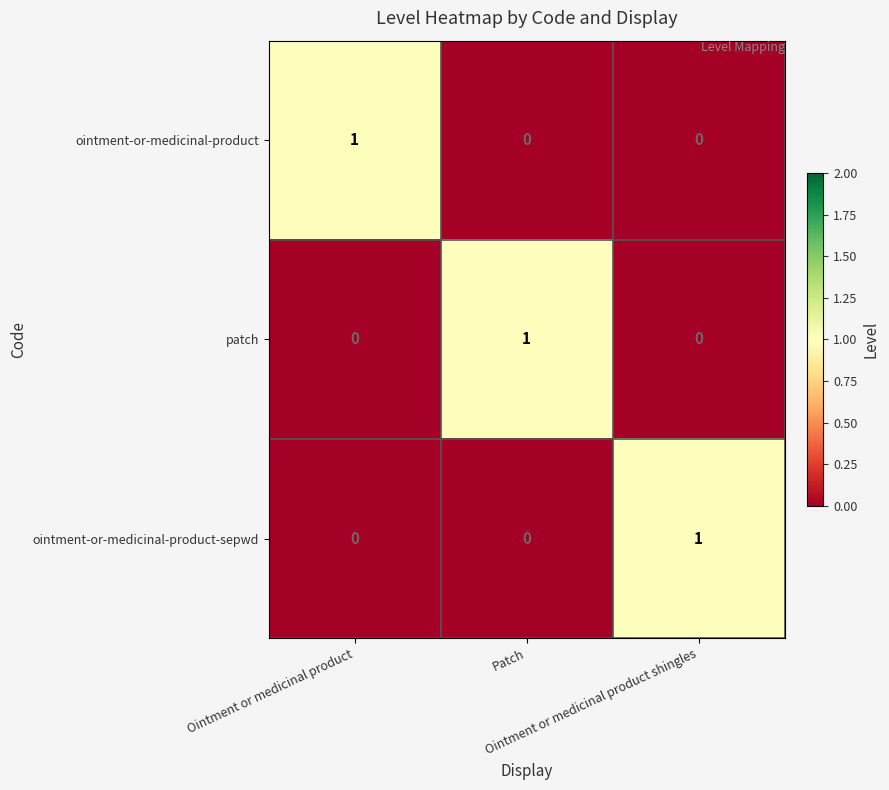

How many categories are shown in the chart?

3